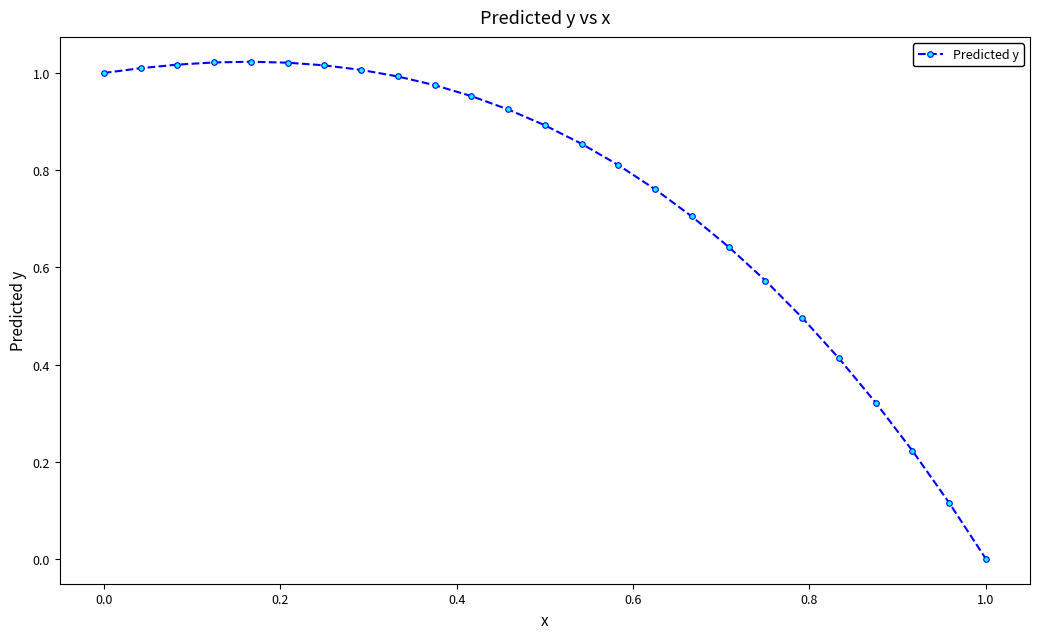

What is the sum of all values?

18.8